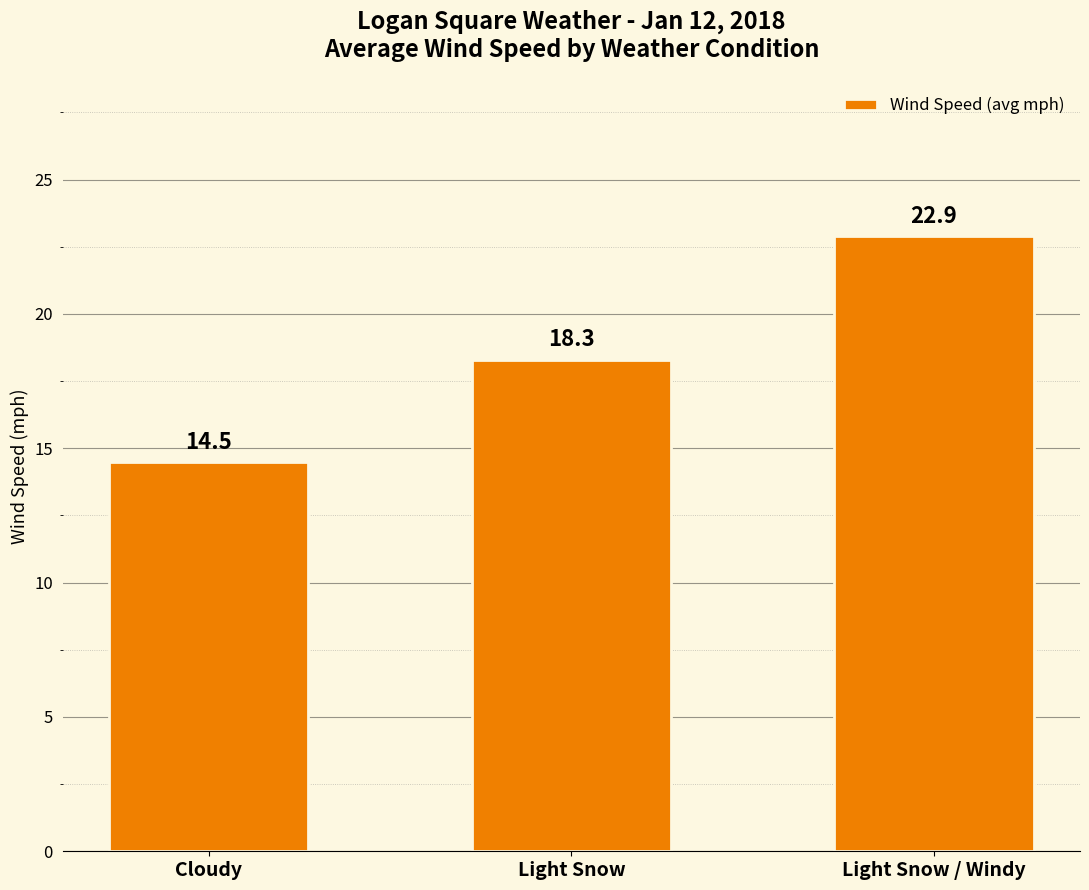

Approximately how many times larger is the value at Light Snow compared to Light Snow / Windy?

0.8